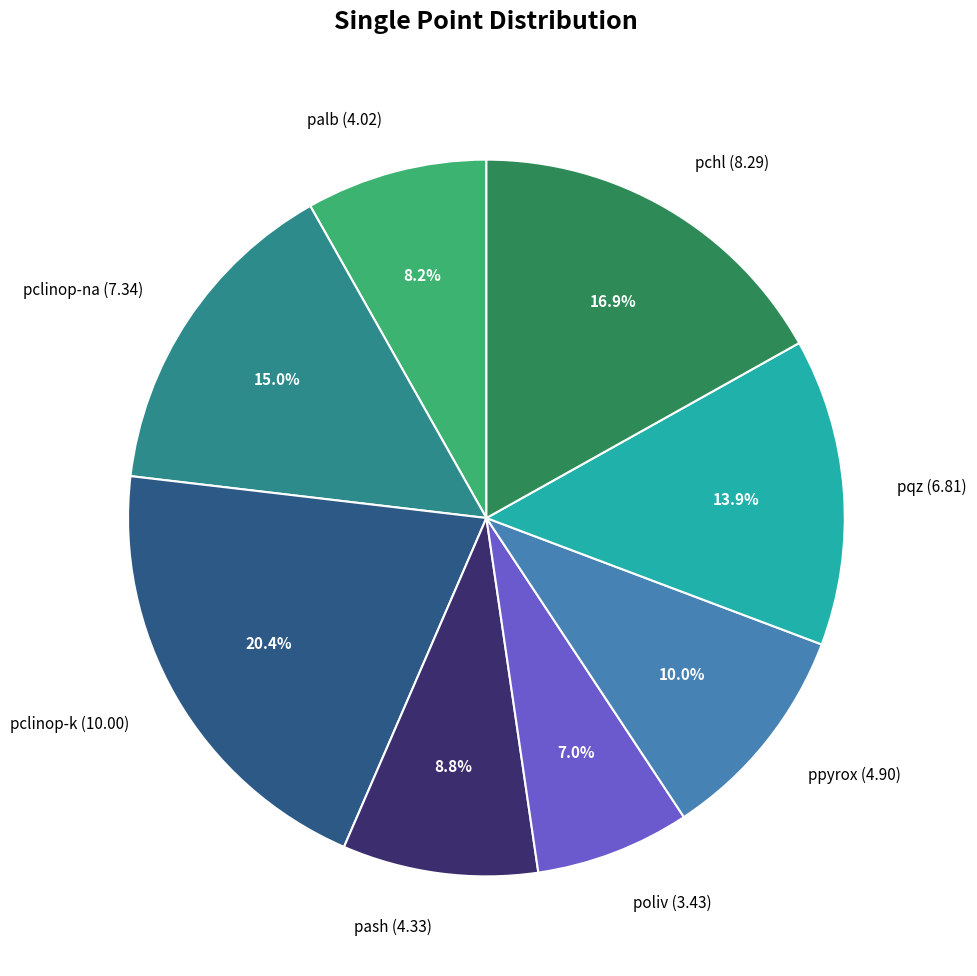

Is it true that pclinop-k is 5% of the pie?

False